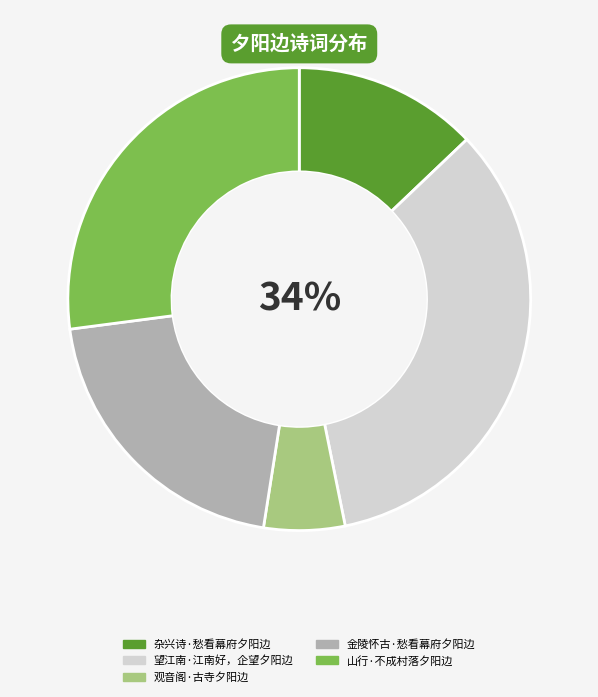

True or false: 杂兴诗·愁看幕府夕阳边 accounts for 13% of the total.

True